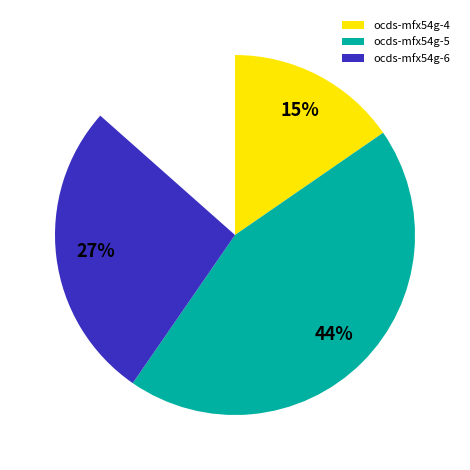

Is there a majority slice in this chart?

No